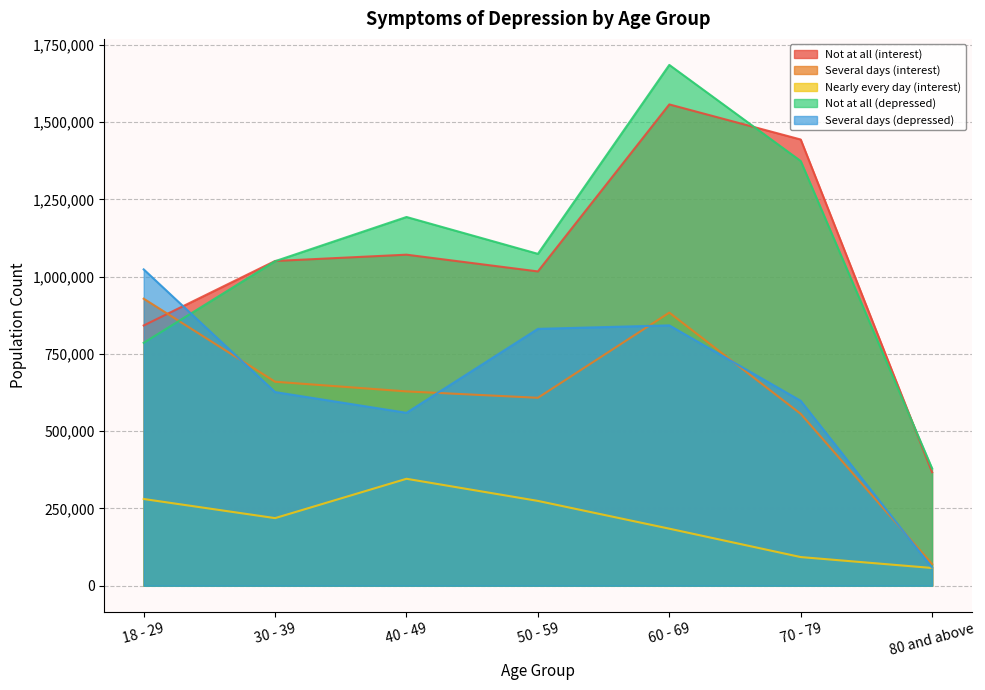

Between 40 - 49 and 70 - 79, which is larger?

70 - 79